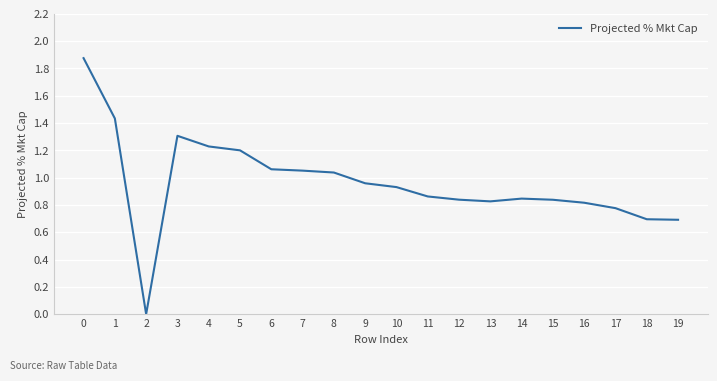

What is the approximate value at 19?

0.7